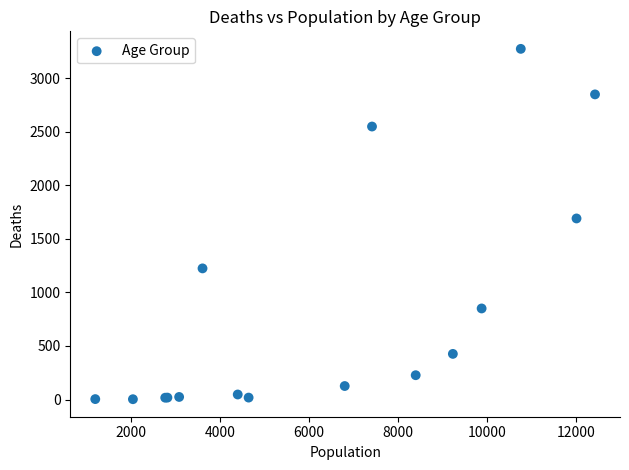

What Y value in the scatter plot is closest to 1638?

1690